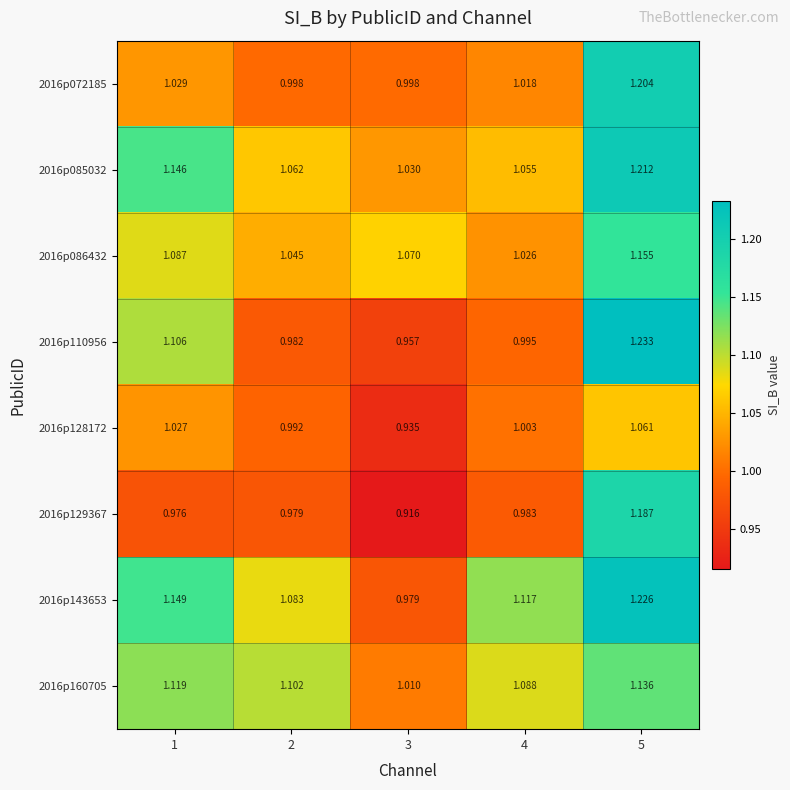

Between 1 and 2, which series saw the biggest shift?

2016p110956